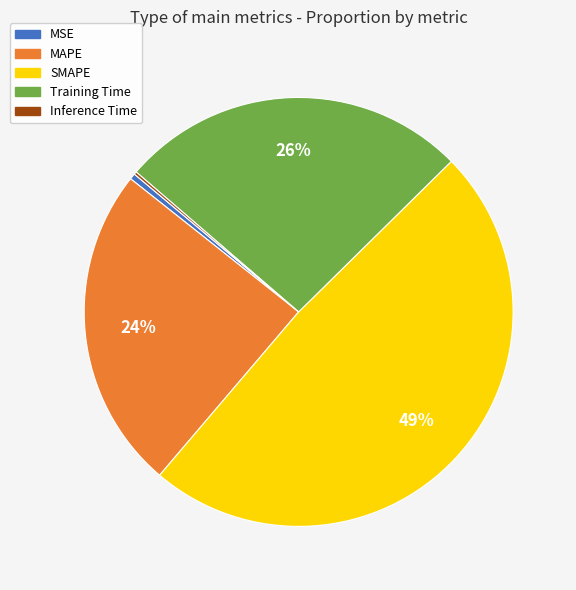

To the nearest percent, what portion does Training Time represent?

26%